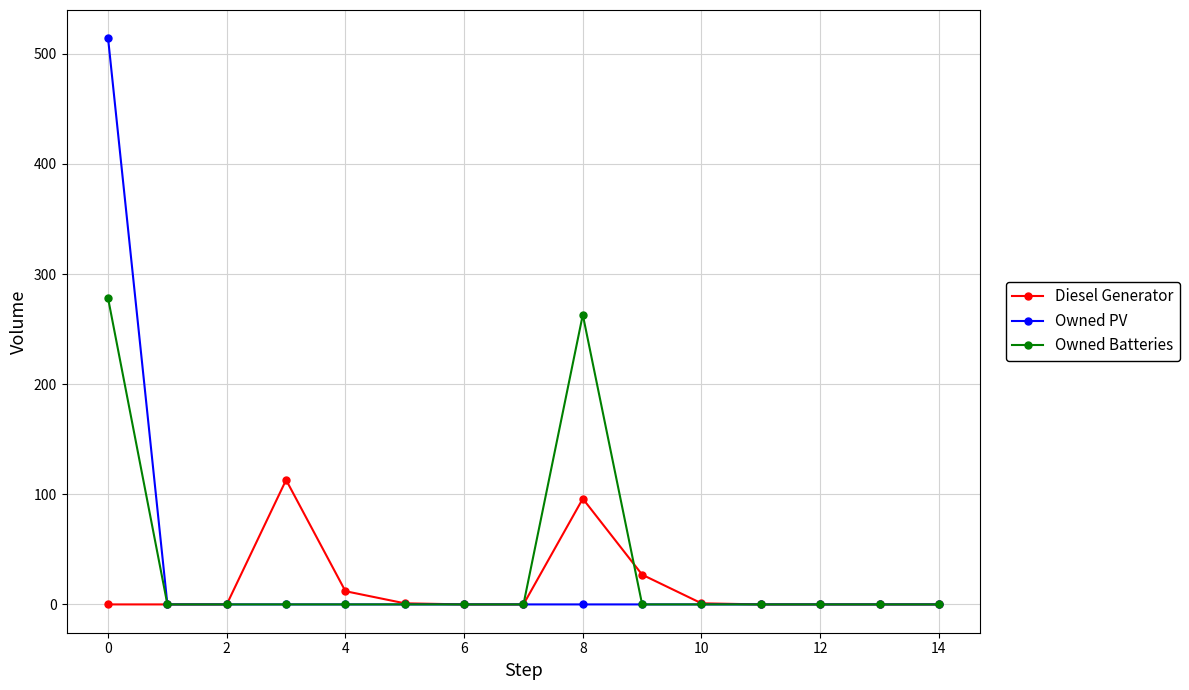

Which series has the largest range (max minus min)?

Owned PV